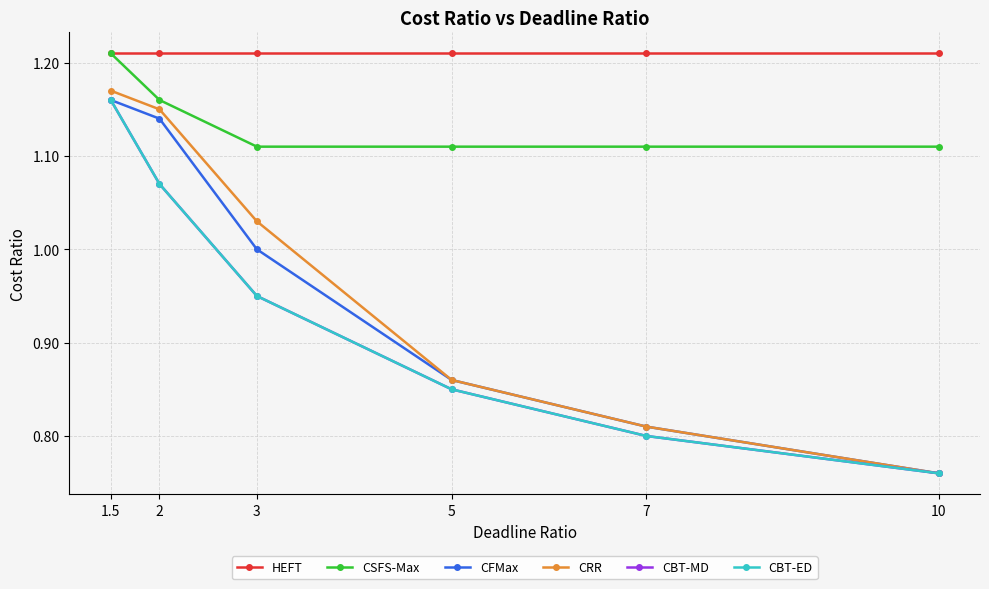

Which series has the widest spread of values?

CRR